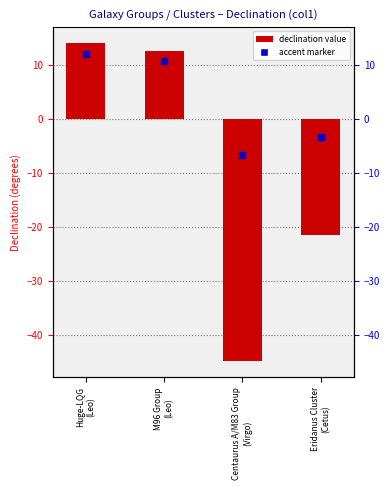

How many bars are there in total?

4